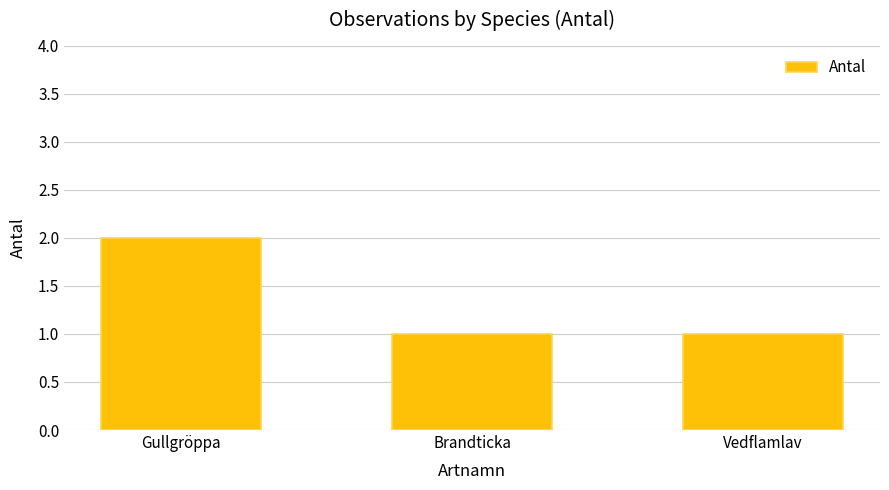

What is the label of the 1st bar from the right?

Vedflamlav